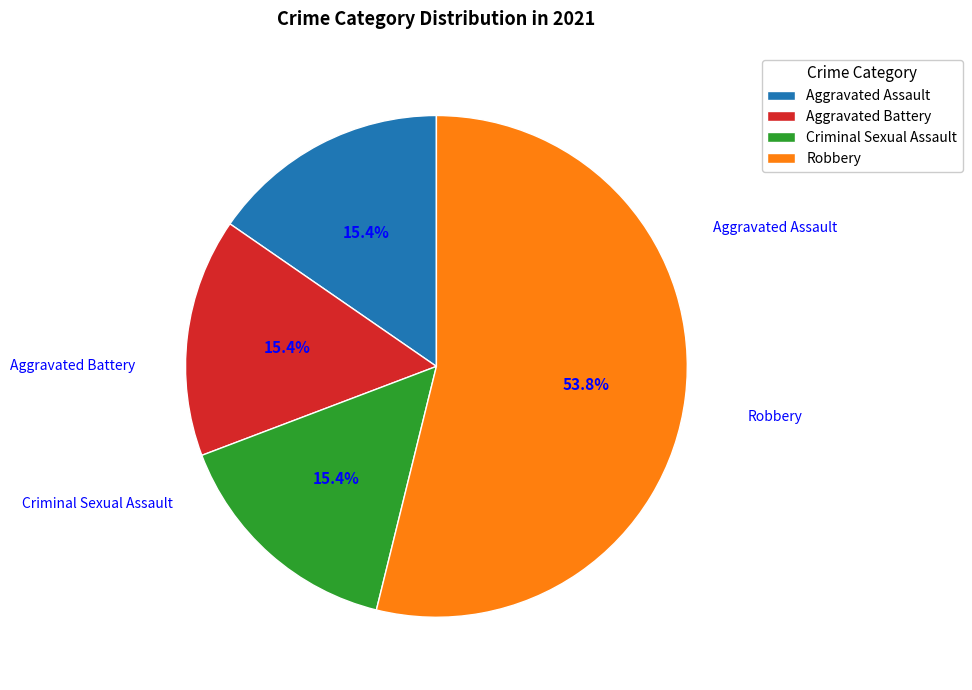

True or false: Criminal Sexual Assault accounts for 15% of the total.

True